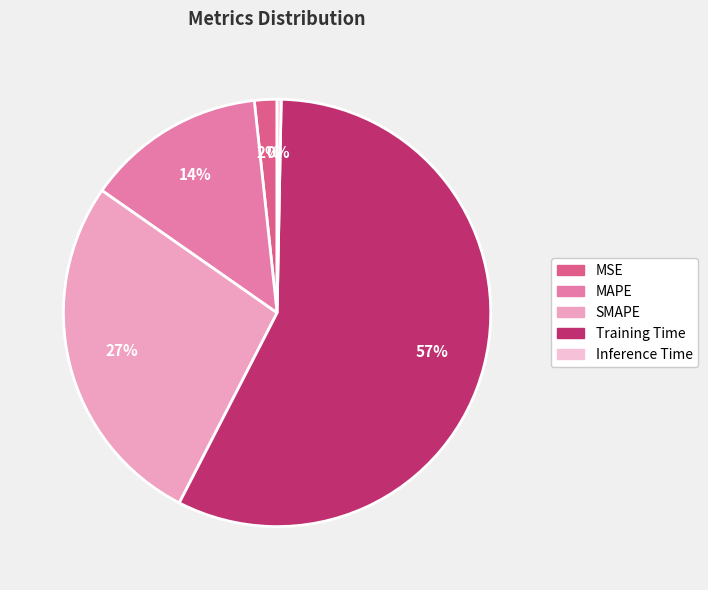

How many segments does this pie chart have?

5